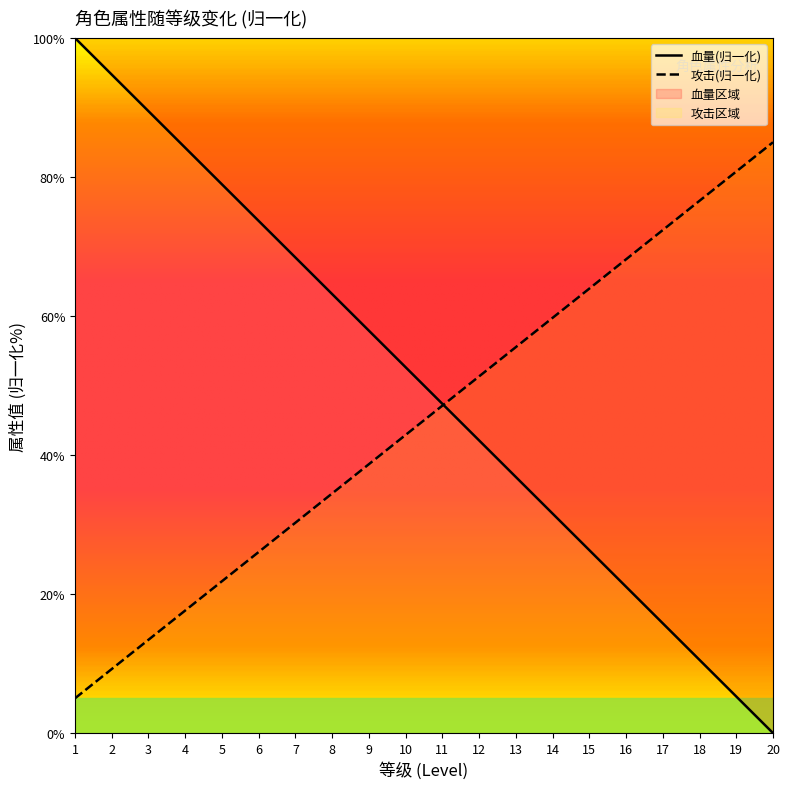

Is it true that 攻击 equals 33.2 at 20?

False